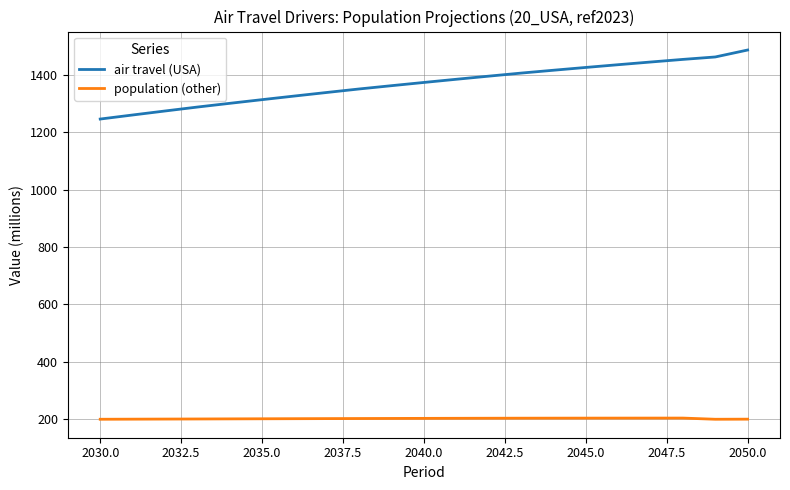

What is the sum of all population (other) values?

4252.1